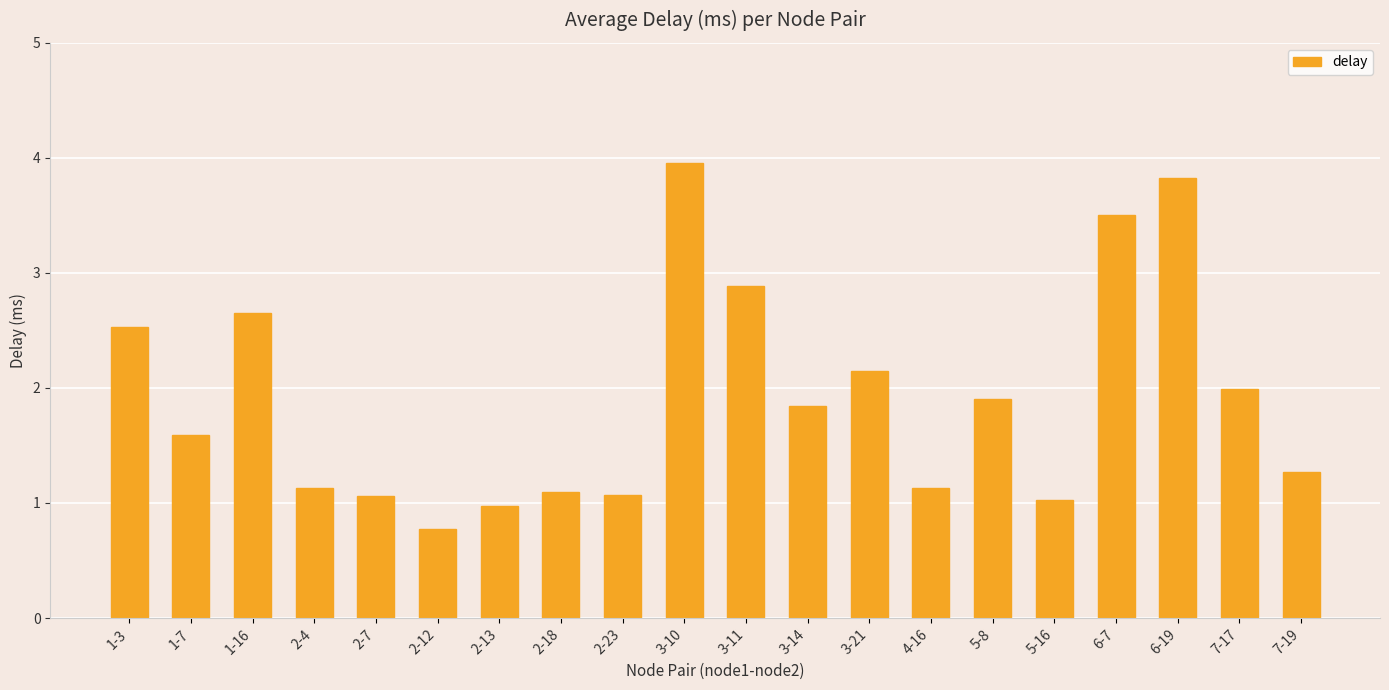

Which label corresponds to the largest value in the chart?

3-10